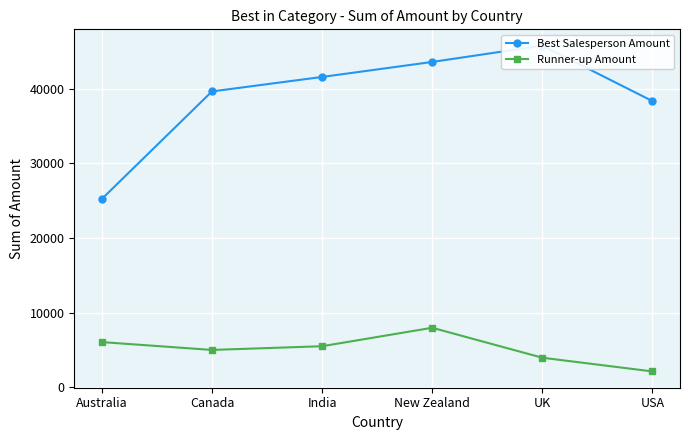

What is the sum of all Runner-up Amount values?

30709